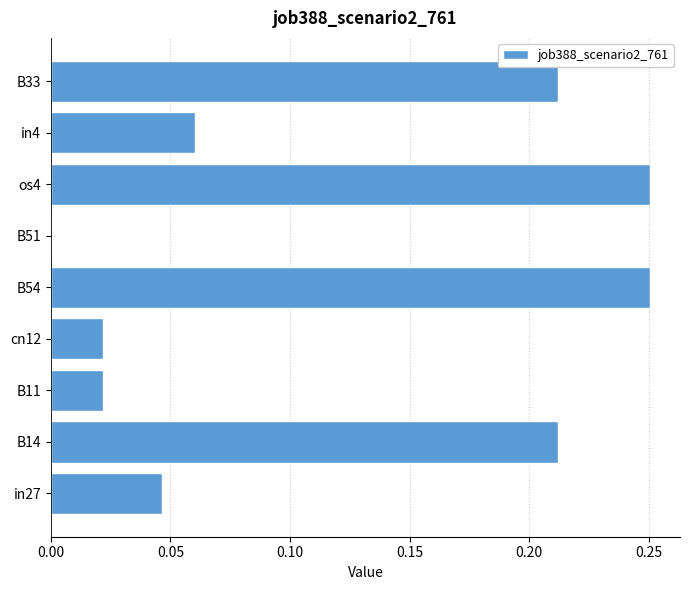

The value at B51 is -0.1. True or false?

False